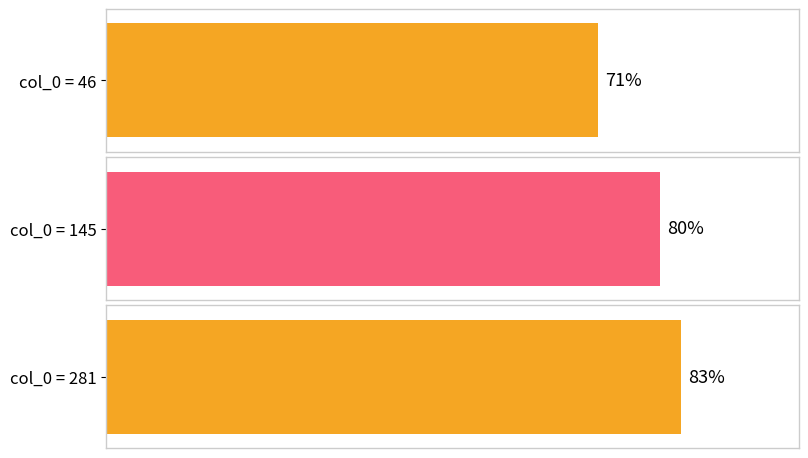

Count the number of data series in this chart.

1